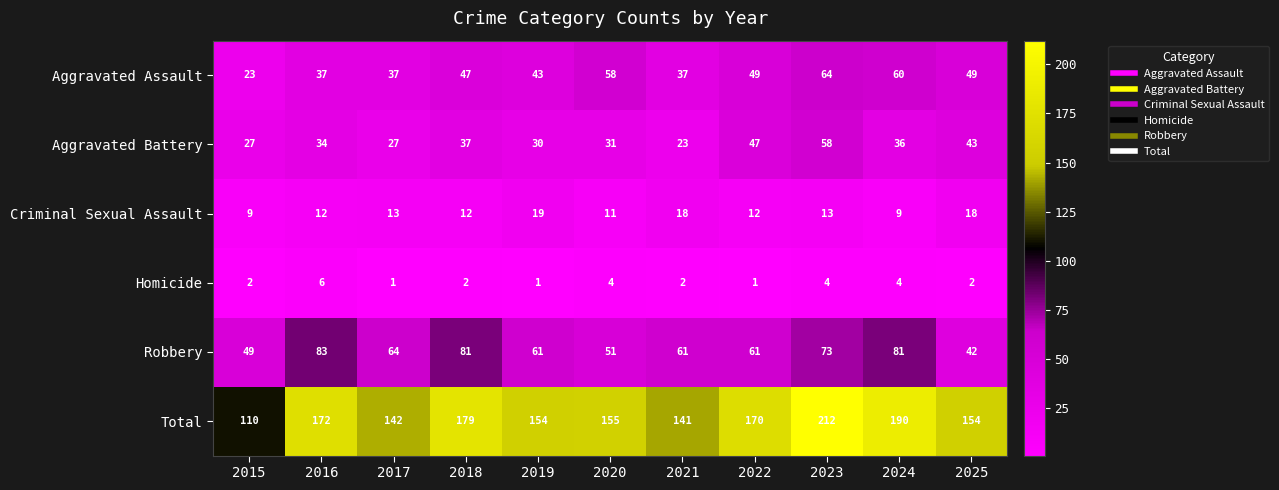

Which series has the largest total across all categories?

Total